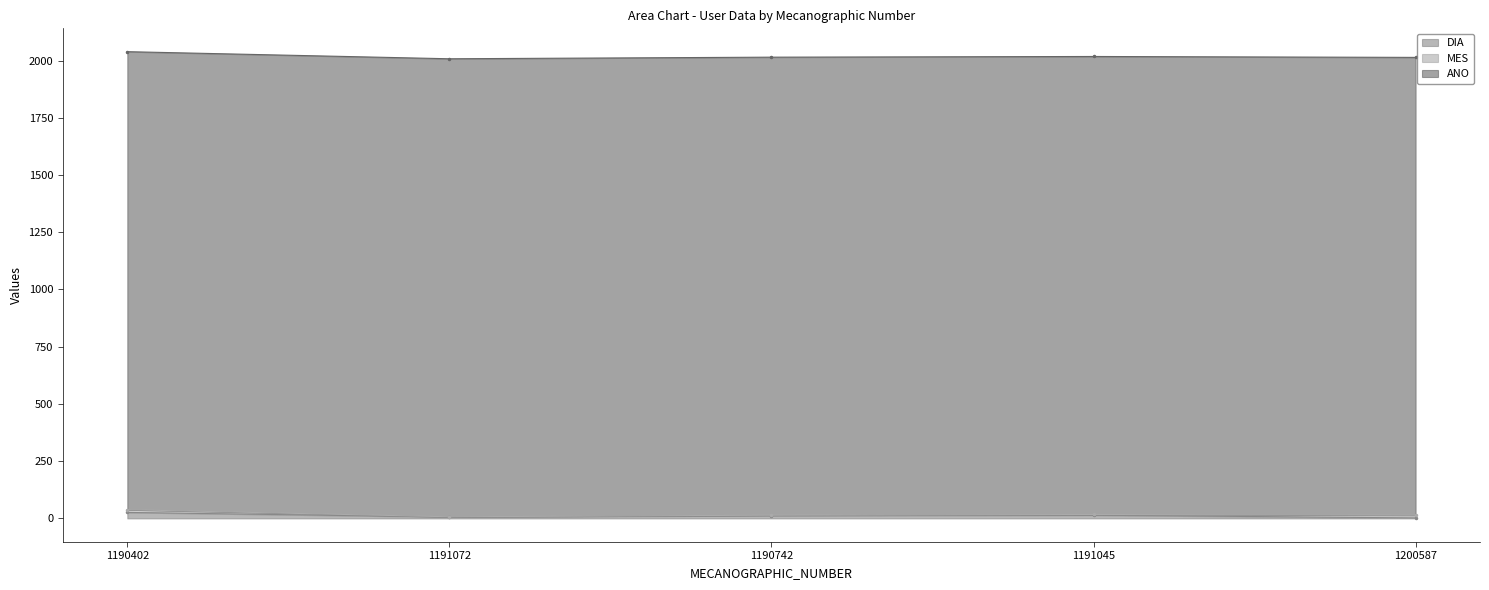

Does the chart display data point markers on the line(s)?

Yes